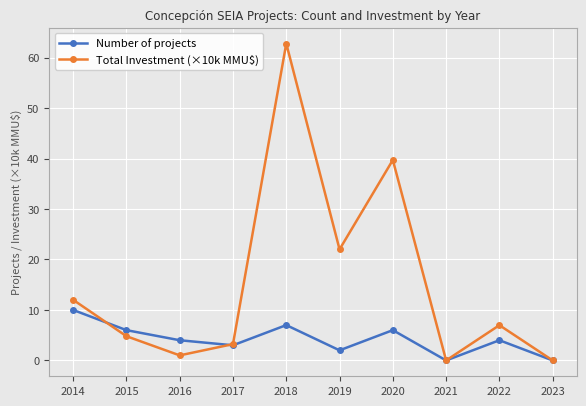

What are all the series names shown in the legend?

Number of projects, Total Investment (×10k MMU$)